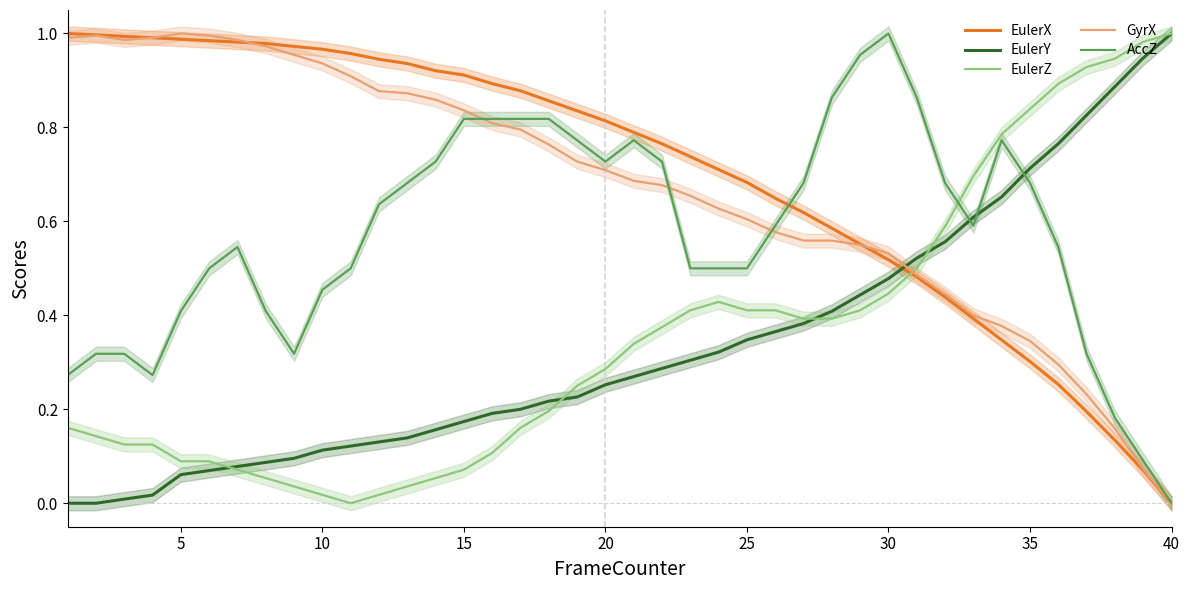

Reading right to left, what are all the values shown in this chart?

EulerX: 0.0	0.1	0.1	0.2	0.3	0.3	0.3	0.4	0.4	0.5	0.5	0.6	0.6	0.6	0.6	0.7	0.7	0.7	0.8	0.8	0.8	0.8	0.9	0.9	0.9	0.9	0.9	0.9	0.9	1.0	1.0	1.0	1.0	1.0	1.0	1.0	1.0	1.0	1.0	1.0
EulerY: 1.0	0.9	0.9	0.8	0.8	0.7	0.7	0.6	0.6	0.5	0.5	0.4	0.4	0.4	0.4	0.3	0.3	0.3	0.3	0.3	0.3	0.2	0.2	0.2	0.2	0.2	0.2	0.1	0.1	0.1	0.1	0.1	0.1	0.1	0.1	0.1	0.0	0.0	0.0	0.0
EulerZ: 1.0	1.0	0.9	0.9	0.9	0.8	0.8	0.7	0.6	0.5	0.4	0.4	0.4	0.4	0.4	0.4	0.4	0.4	0.4	0.3	0.3	0.3	0.2	0.2	0.1	0.1	0.1	0.0	0.0	0.0	0.0	0.0	0.1	0.1	0.1	0.1	0.1	0.1	0.1	0.2
GyrX: 0.0	0.1	0.2	0.2	0.3	0.3	0.4	0.4	0.4	0.5	0.5	0.5	0.6	0.6	0.6	0.6	0.6	0.7	0.7	0.7	0.7	0.7	0.8	0.8	0.8	0.8	0.9	0.9	0.9	0.9	0.9	1.0	1.0	1.0	1.0	1.0	1.0	1.0	1.0	1.0
AccZ: 0.0	0.1	0.2	0.3	0.5	0.7	0.8	0.6	0.7	0.9	1.0	1.0	0.9	0.7	0.6	0.5	0.5	0.5	0.7	0.8	0.7	0.8	0.8	0.8	0.8	0.8	0.7	0.7	0.6	0.5	0.5	0.3	0.4	0.5	0.5	0.4	0.3	0.3	0.3	0.3